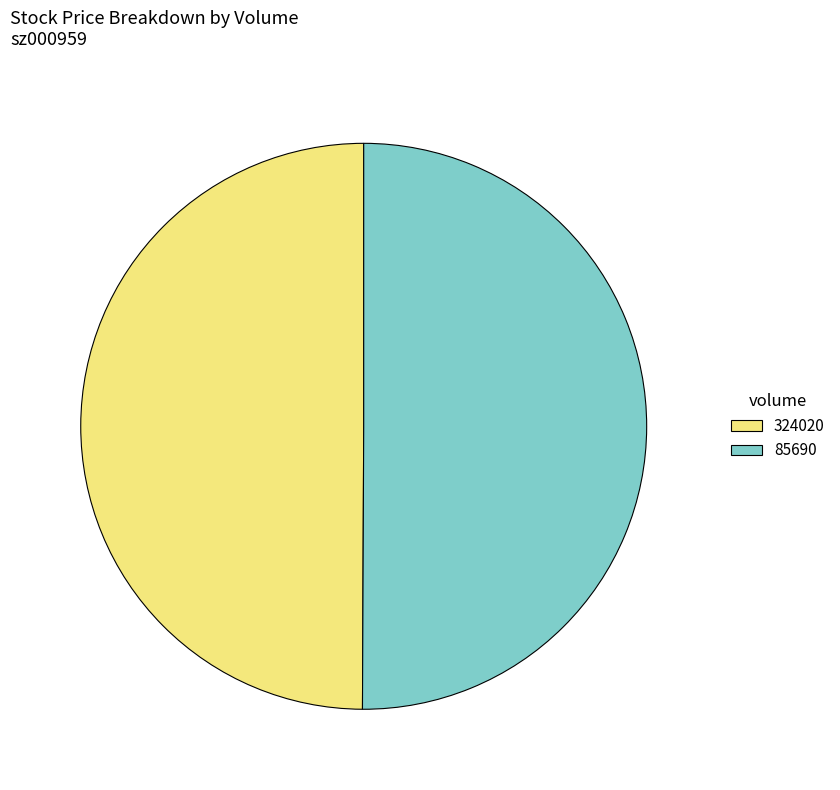

Approximately how many times larger is the value at 85690 compared to 324020?

1.0